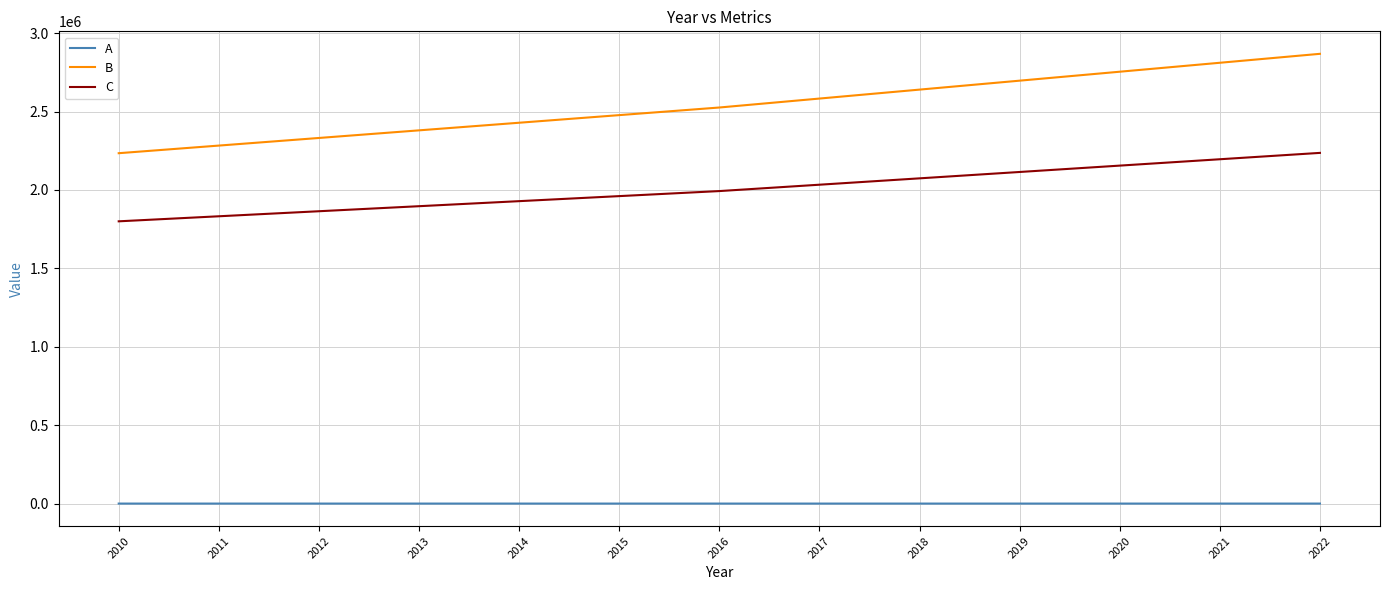

What is the lowest value of the B series?

2234193